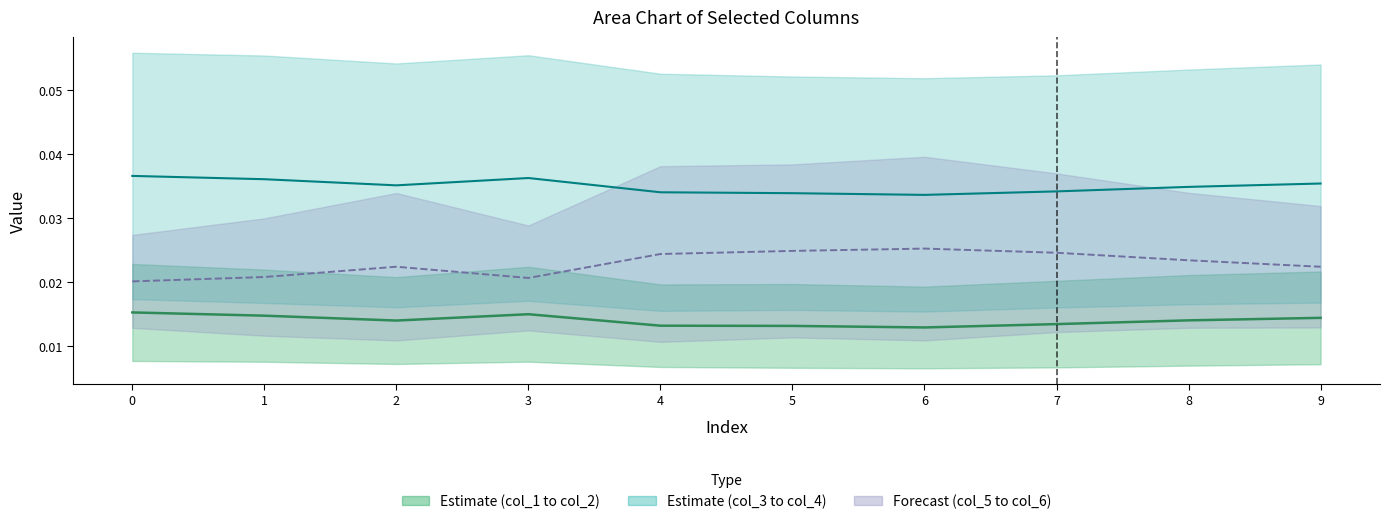

At which category does the chart reach its minimum across all series?

6